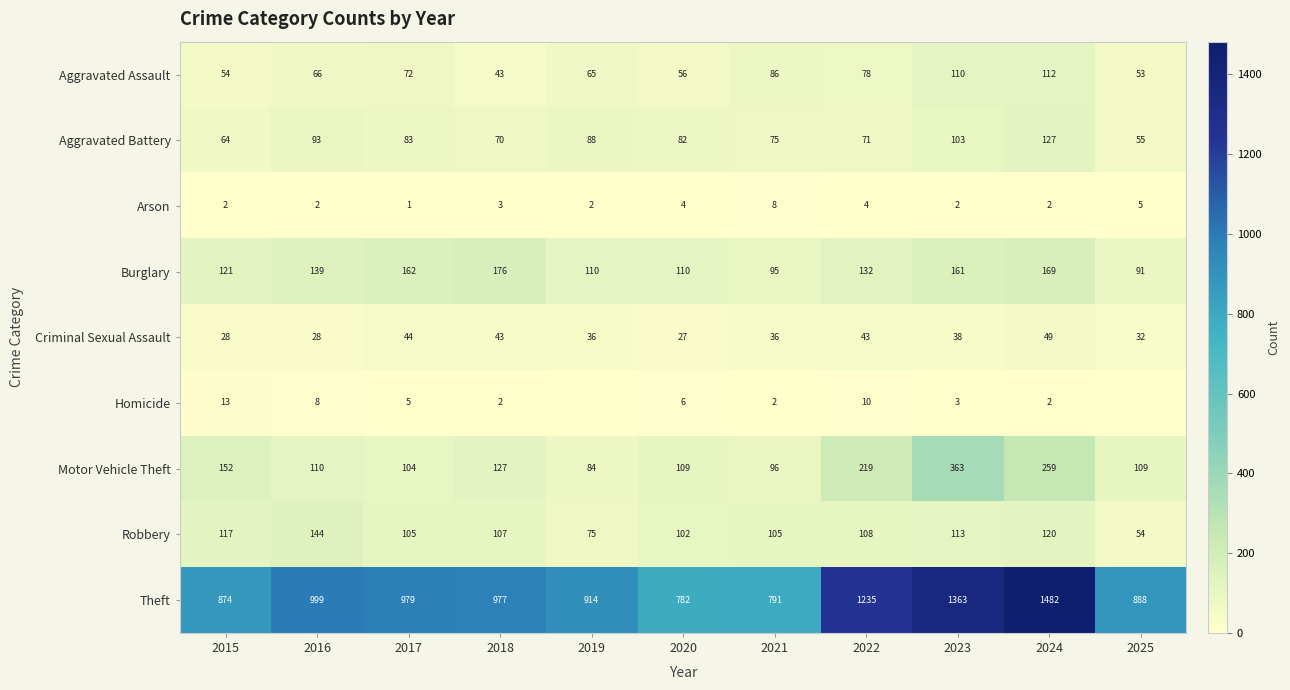

What is the spread (max minus min) of values at 2022?

1231